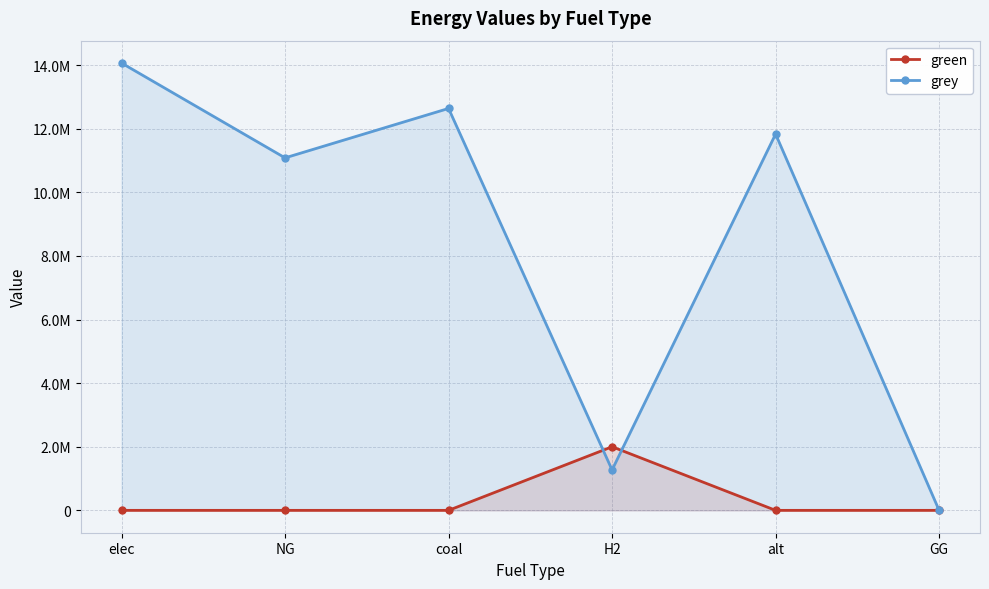

Which category has the lowest value in the grey series?

GG